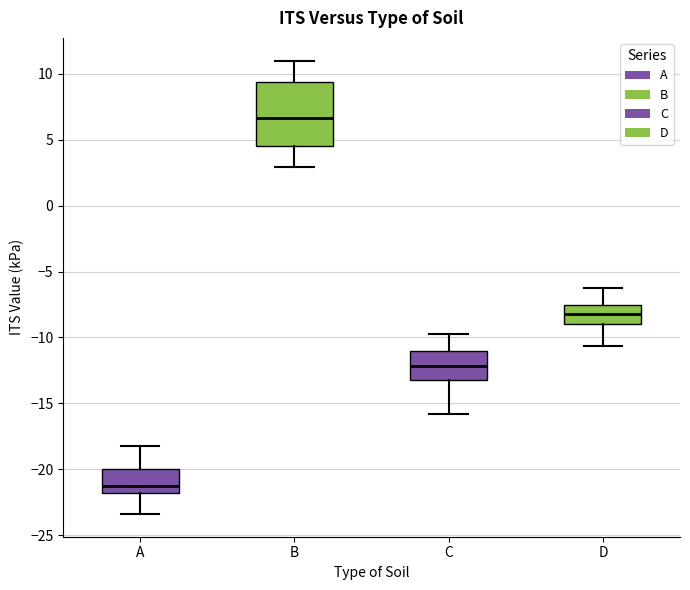

Reading left to right, transcribe this box plot: for each box, give where its median line is, the range the box spans, and where its two whiskers end, as read against the y-axis. The values are not printed on the chart, so give them approximately, as read against the axis.

A: median -21.0, box -22.0 to -20.0, whiskers -23.5 to -18.0
B: median 6.5, box 4.5 to 9.5, whiskers 3.0 to 11.0
C: median -12.0, box -13.0 to -11.0, whiskers -16.0 to -10.0
D: median -8.0, box -9.0 to -7.5, whiskers -10.5 to -6.5